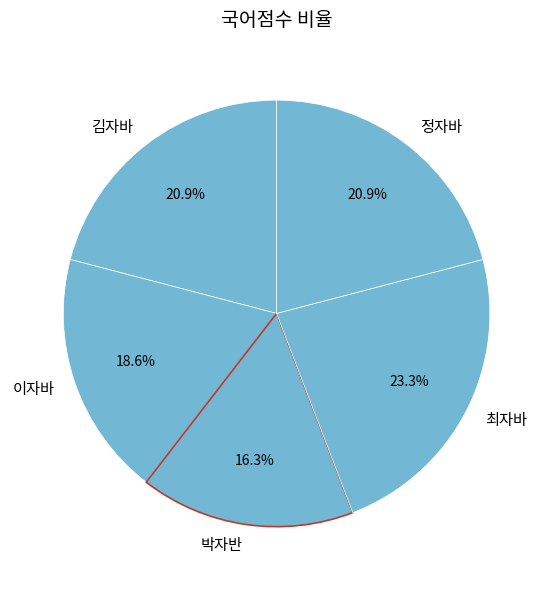

To the nearest percent, what is the difference between the 이자바 and 김자바 slice percentages?

2%